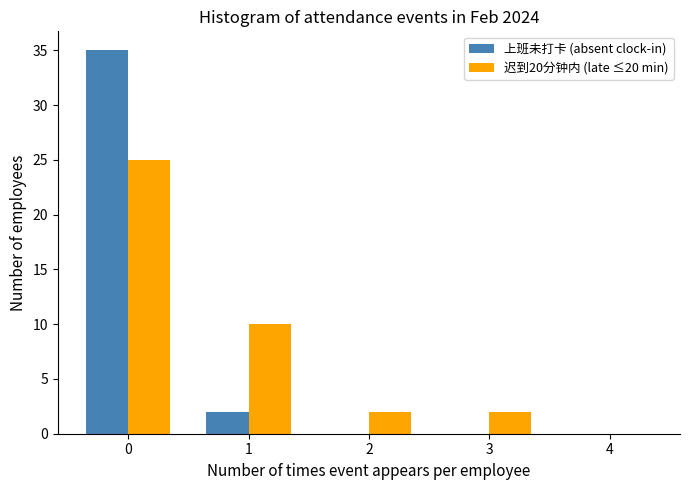

Reading right to left, transcribe all the data shown in this chart.

上班未打卡 (absent clock-in): 4=0	3=0	2=0	1=2	0=35
迟到20分钟内 (late ≤20 min): 4=0	3=2	2=2	1=10	0=25